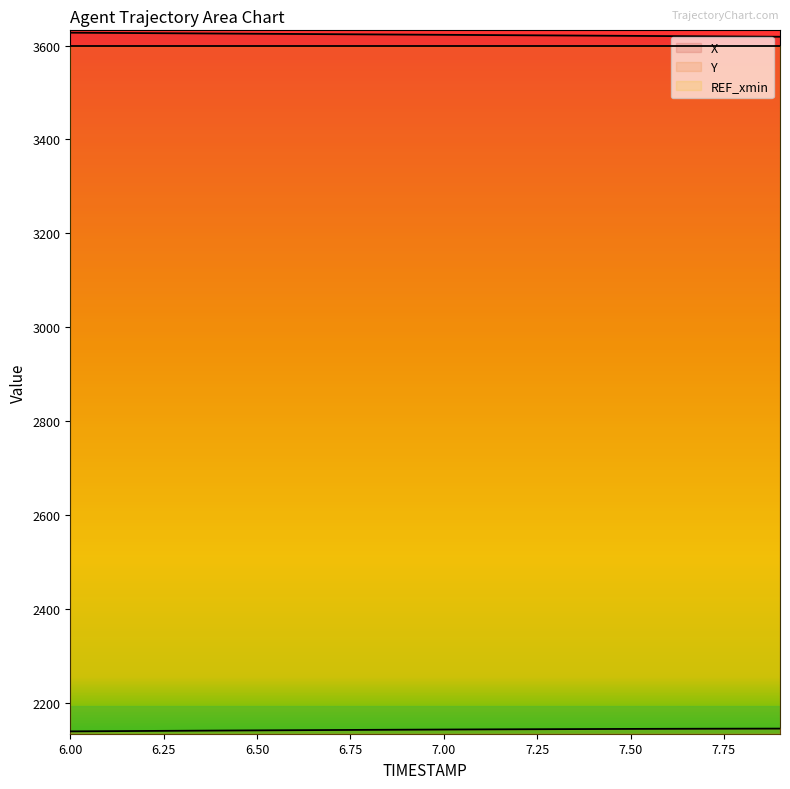

What is the difference between the X values at 7.2 and 7.0?

0.9